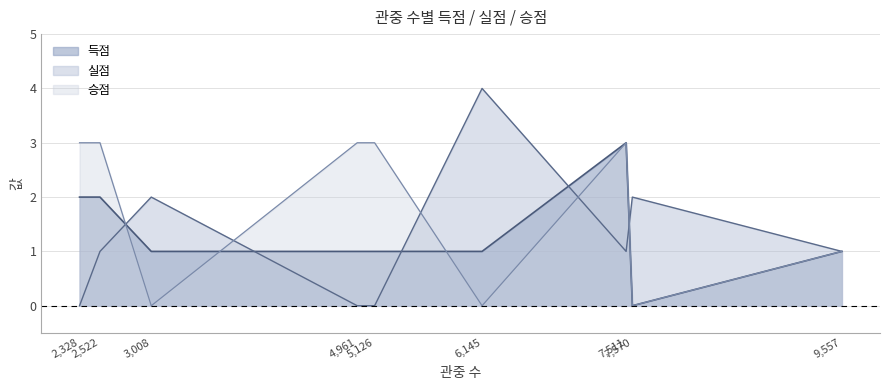

Which series has the largest range (max minus min)?

실점